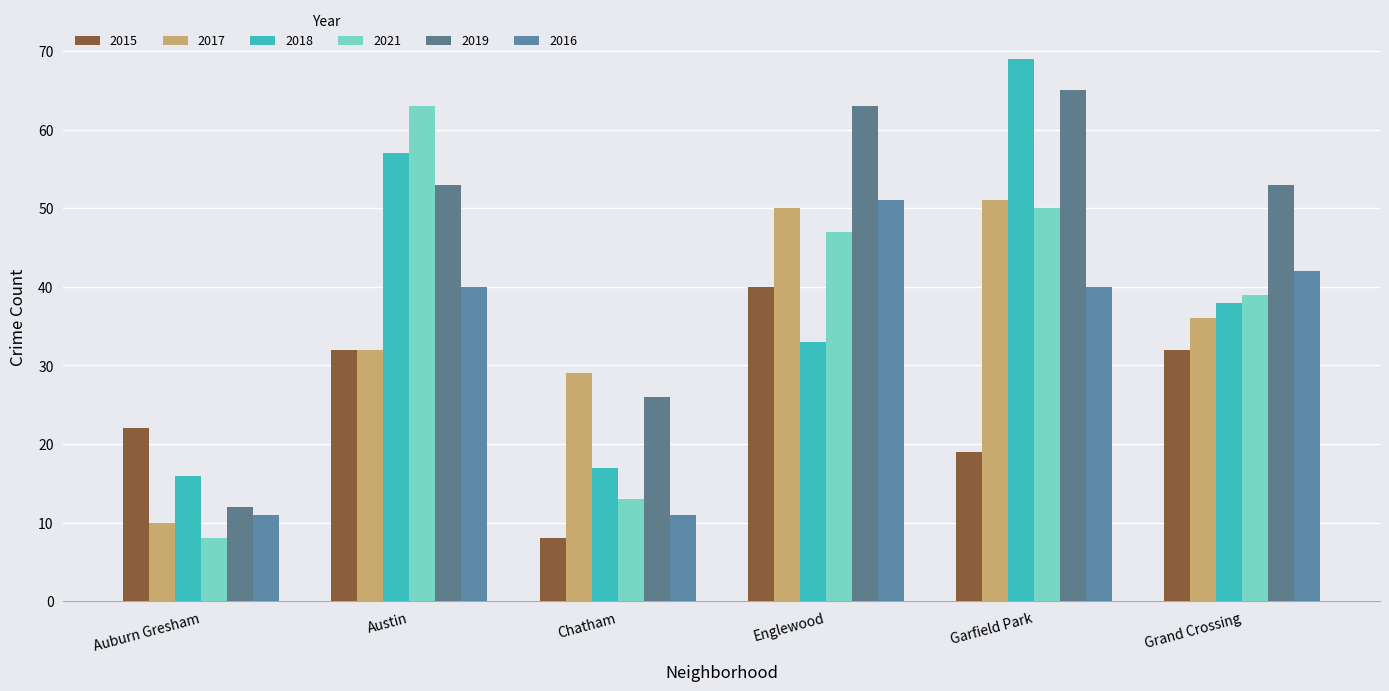

How many series are shown in this chart?

6